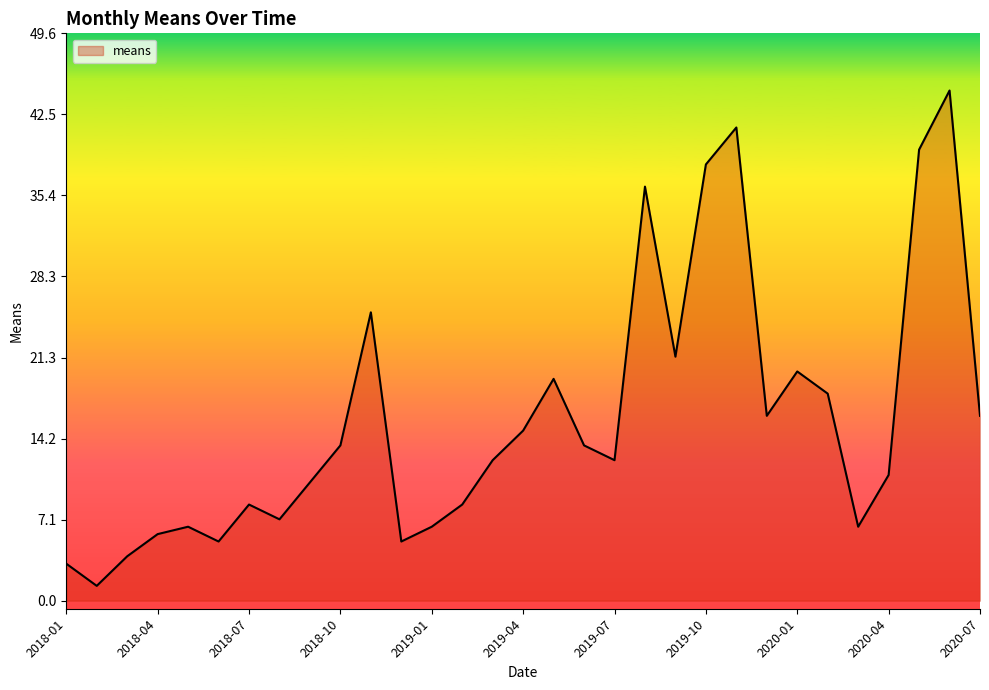

What is the greatest value displayed?

44.6